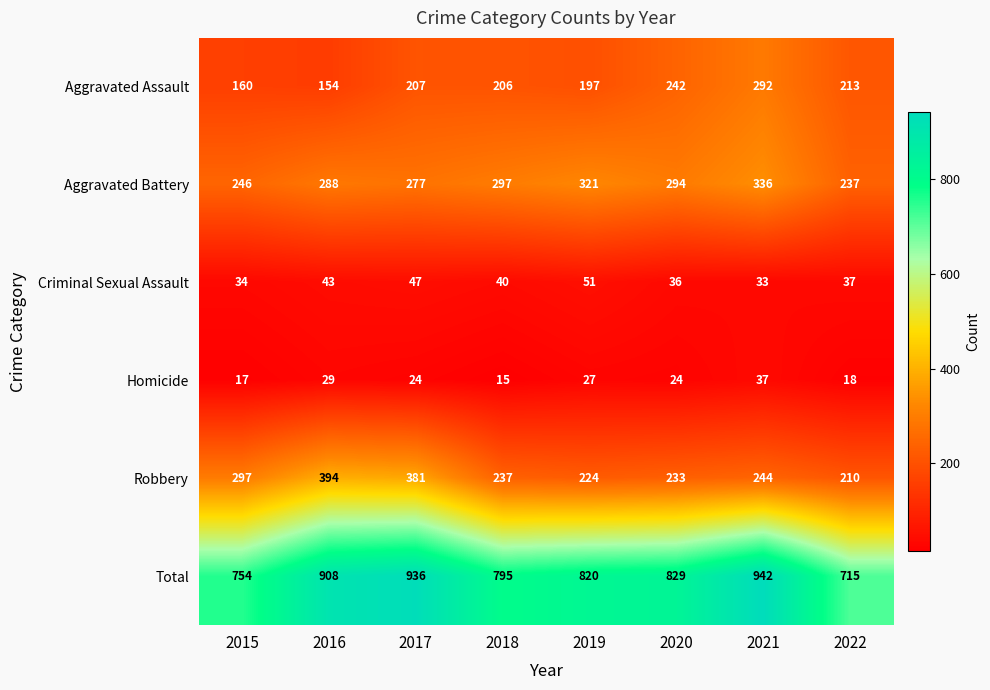

Rank the series at 2015 from highest to lowest value.

Total, Robbery, Aggravated Battery, Aggravated Assault, Criminal Sexual Assault, Homicide